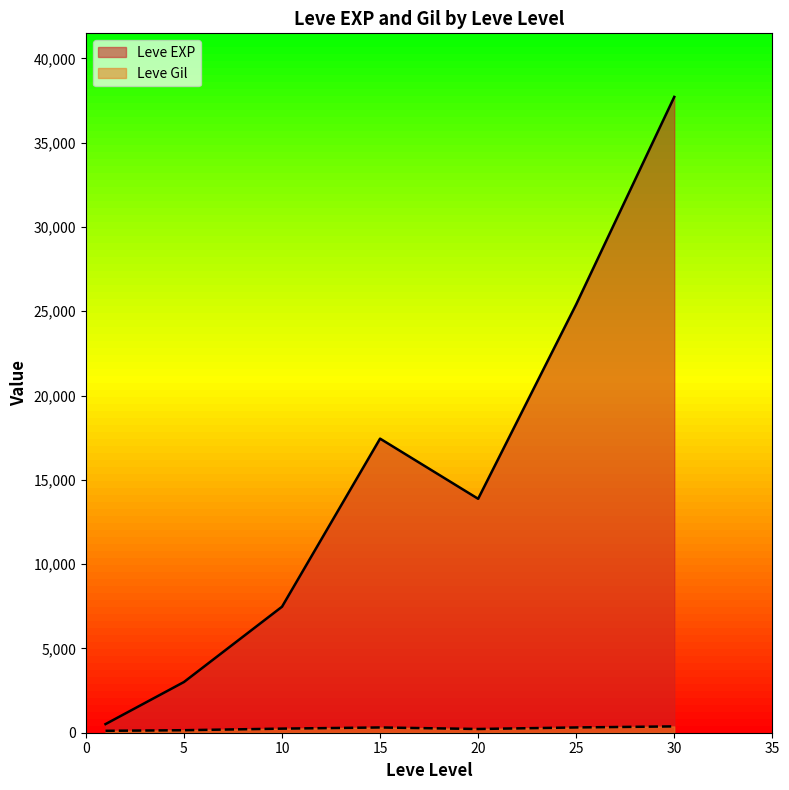

The value of Leve EXP at 5 is 1585.5. True or false?

False